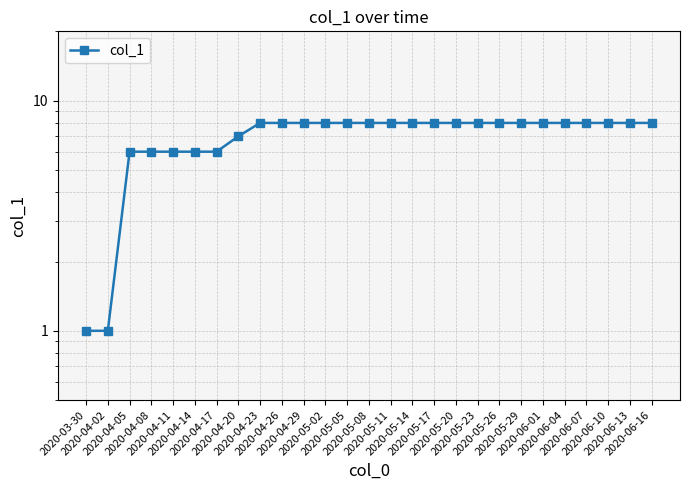

What is the approximate value at 2020-06-13?

8